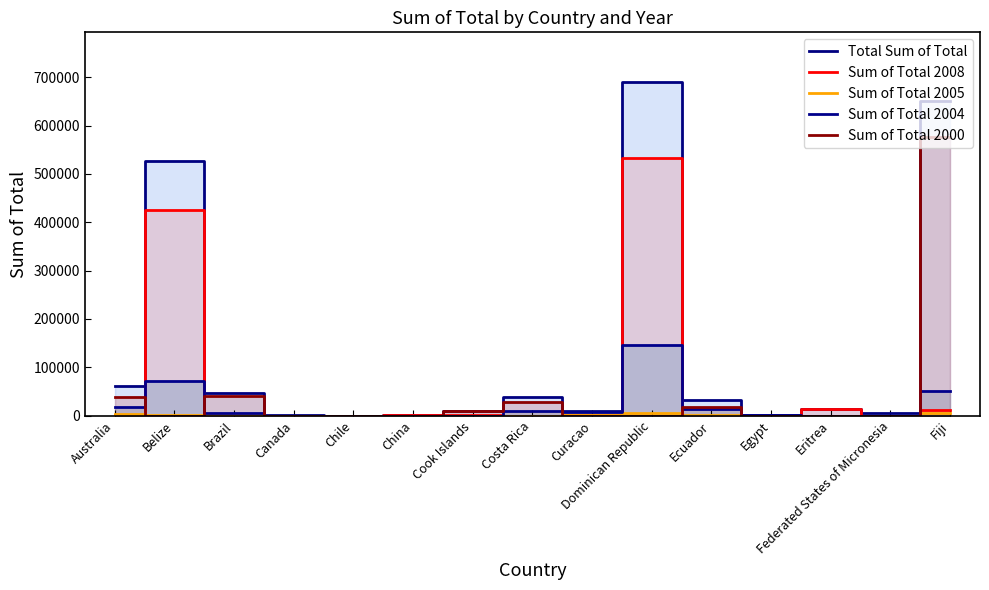

What are all the series names shown in the legend?

Total Sum of Total, Sum of Total 2008, Sum of Total 2005, Sum of Total 2004, Sum of Total 2000